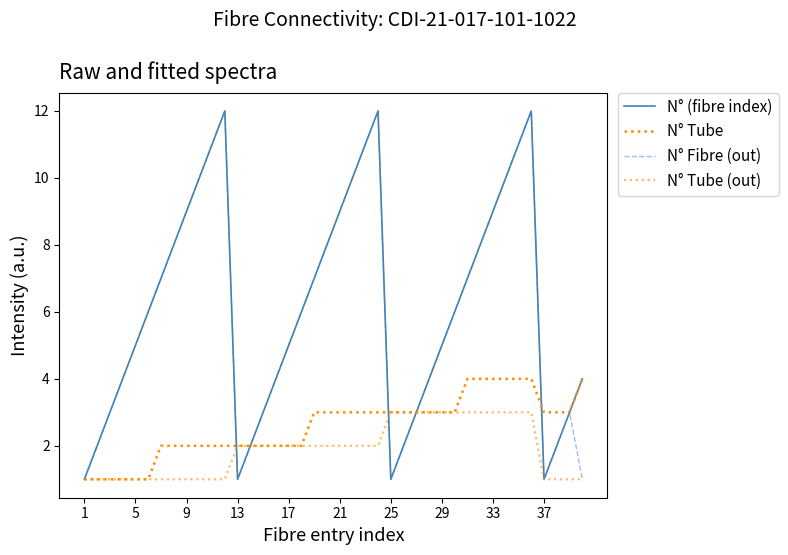

Reading right to left, what are all the values shown in this chart?

N° (fibre index): 4	3	2	1	12	11	10	9	8	7	6	5	4	3	2	1	12	11	10	9	8	7	6	5	4	3	2	1	12	11	10	9	8	7	6	5	4	3	2	1
N° Tube: 4	3	3	3	4	4	4	4	4	4	3	3	3	3	3	3	3	3	3	3	3	3	2	2	2	2	2	2	2	2	2	2	2	2	1	1	1	1	1	1
N° Fibre (out): 1	3	2	1	12	11	10	9	8	7	6	5	4	3	2	1	12	11	10	9	8	7	6	5	4	3	2	1	12	11	10	9	8	7	6	5	4	3	2	1
N° Tube (out): 1	1	1	1	3	3	3	3	3	3	3	3	3	3	3	3	2	2	2	2	2	2	2	2	2	2	2	2	1	1	1	1	1	1	1	1	1	1	1	1